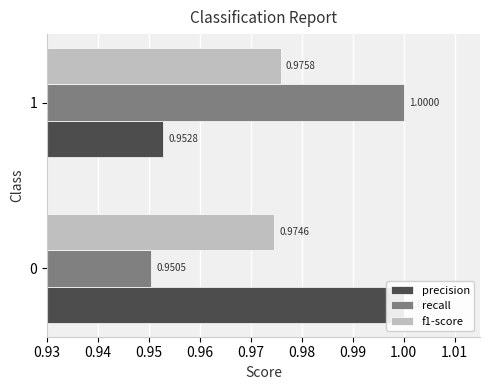

What is the sum of all precision values?

2.0